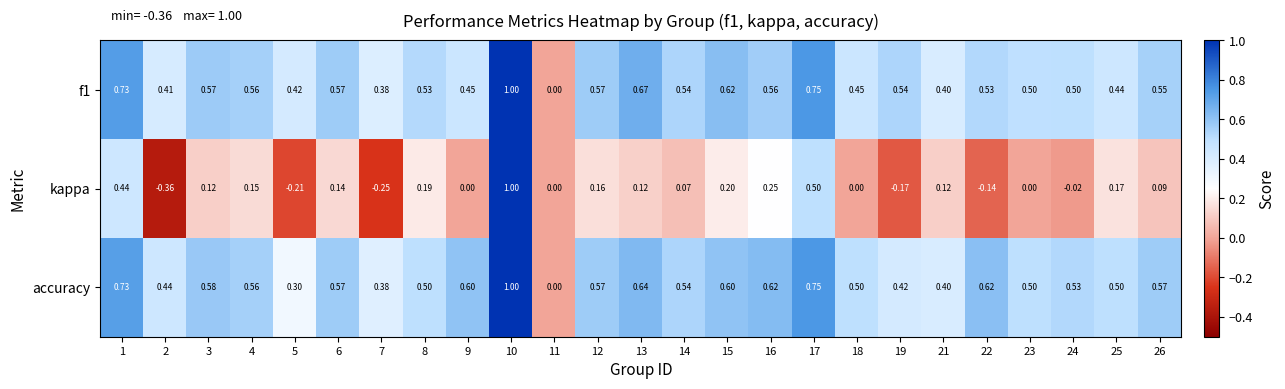

Which category has the highest value across all series?

10